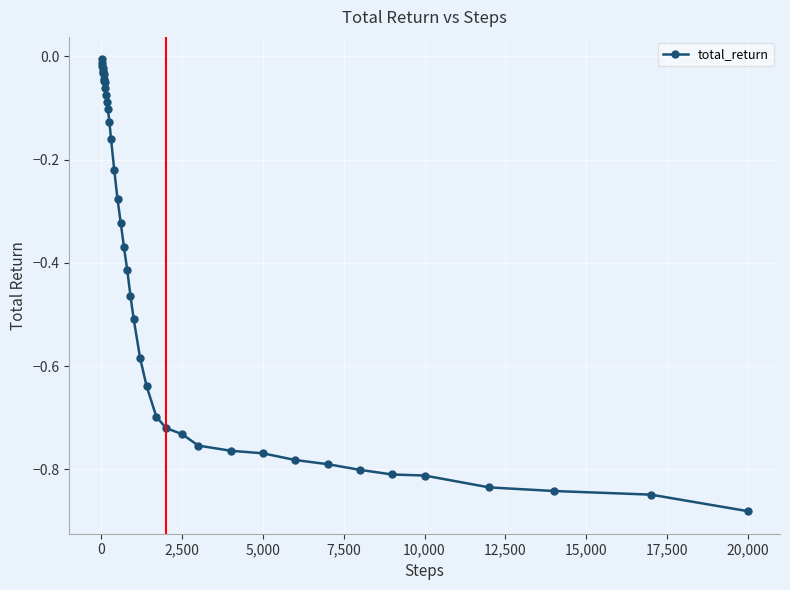

What is the difference between the second highest and second lowest values?

0.8